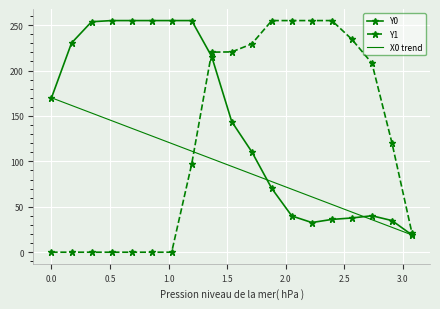

How many times do Y0 and Y1 cross each other?

1